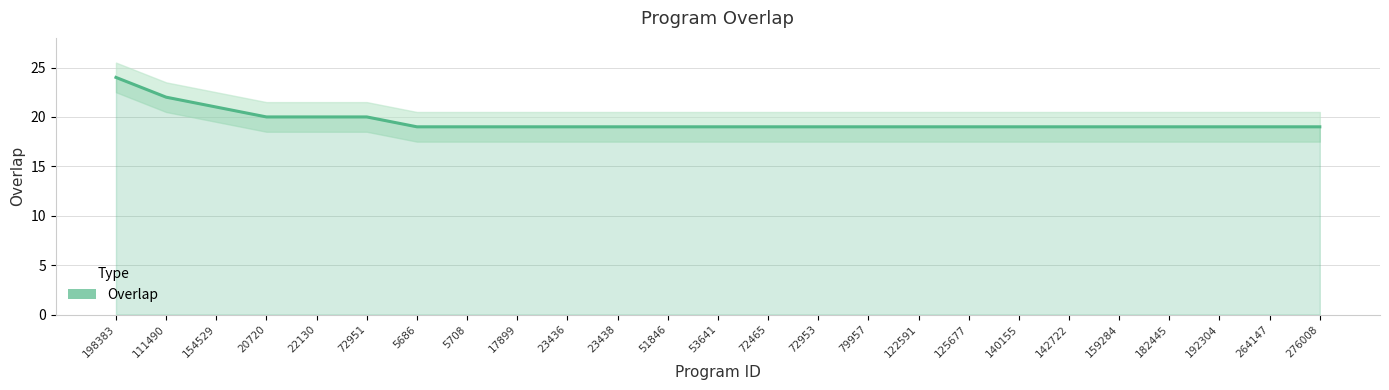

What position from the left is 79957?

16